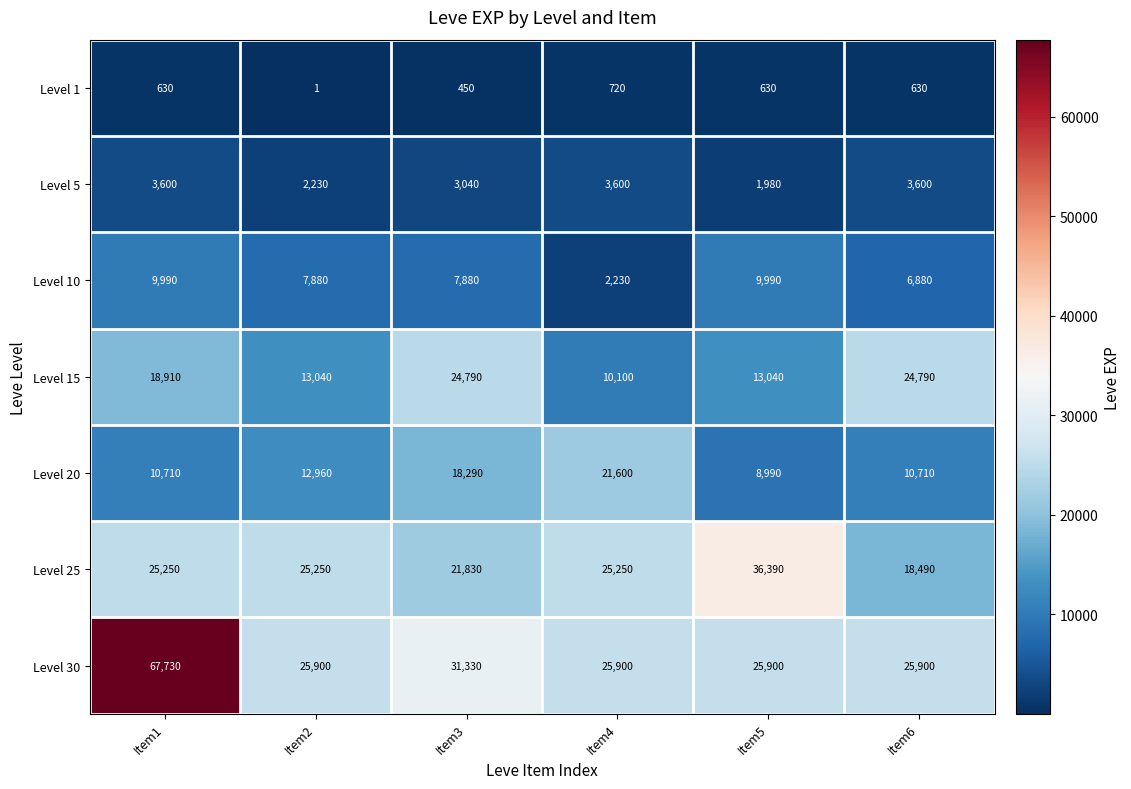

What is the approximate value of Level 5 at Item4?

3600